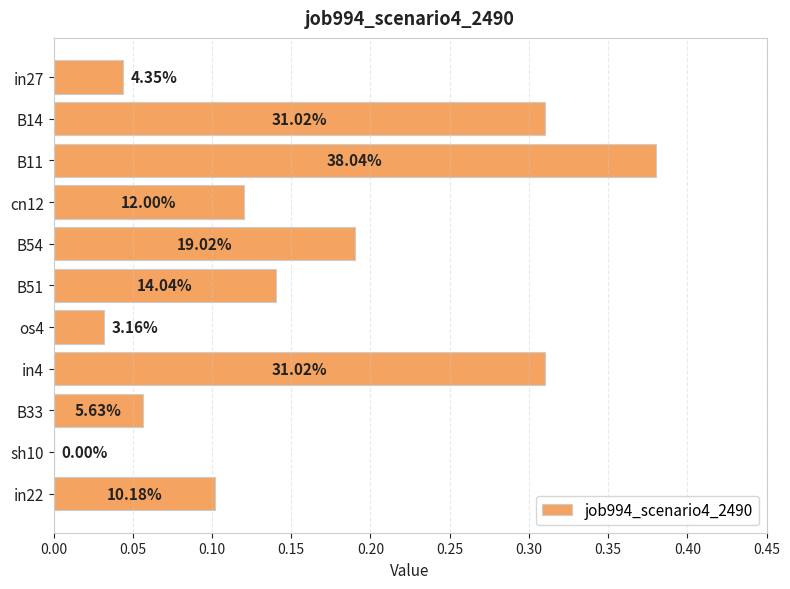

Count the number of values greater than 0.

10